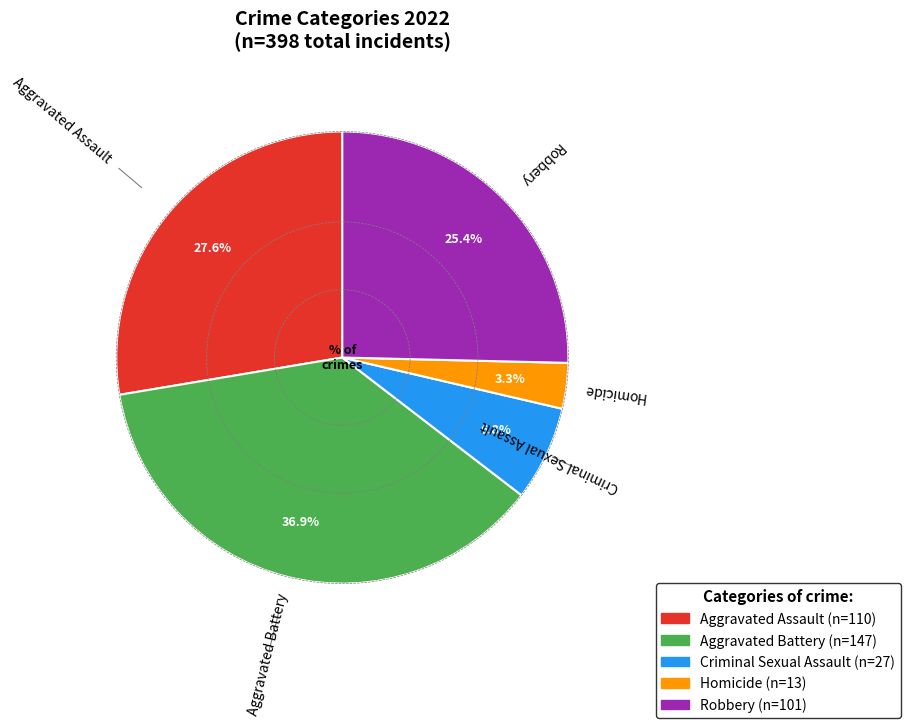

Which slice is the largest?

Aggravated Battery